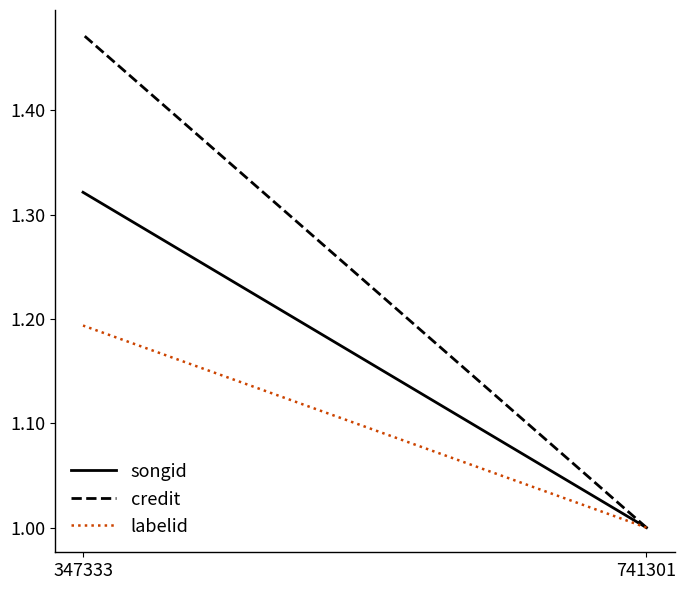

What is the difference between the labelid values at 347333 and 741301?

0.2